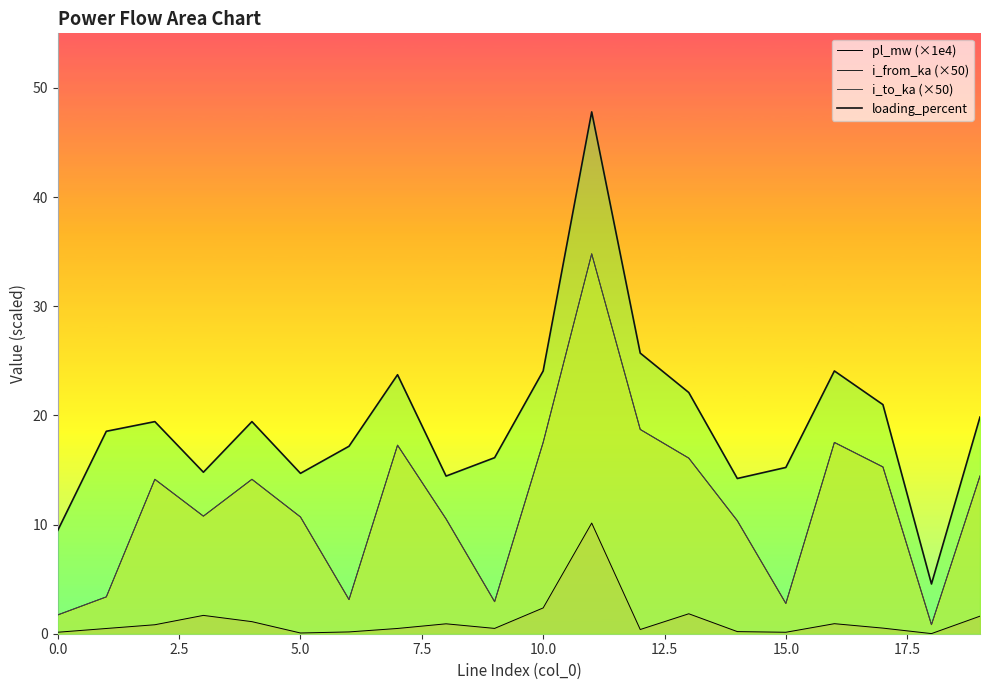

What is the difference between the highest and lowest values at 5.0?

14.6